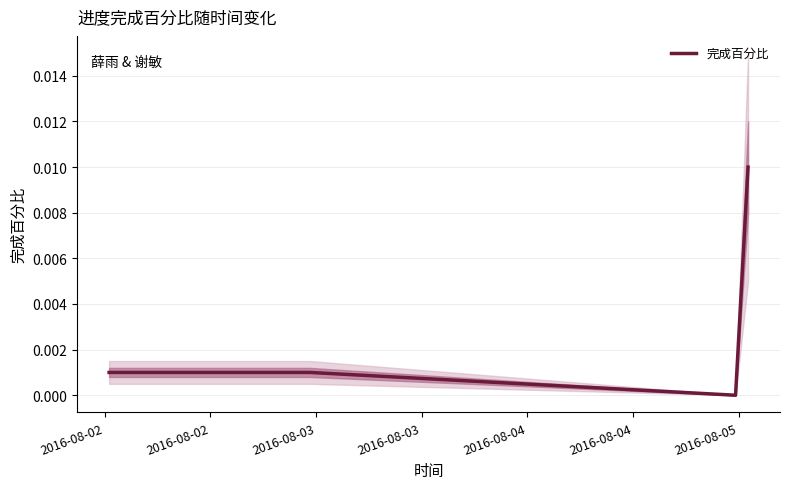

True or false: 完成百分比 has more than 1 points higher than both neighbors.

False